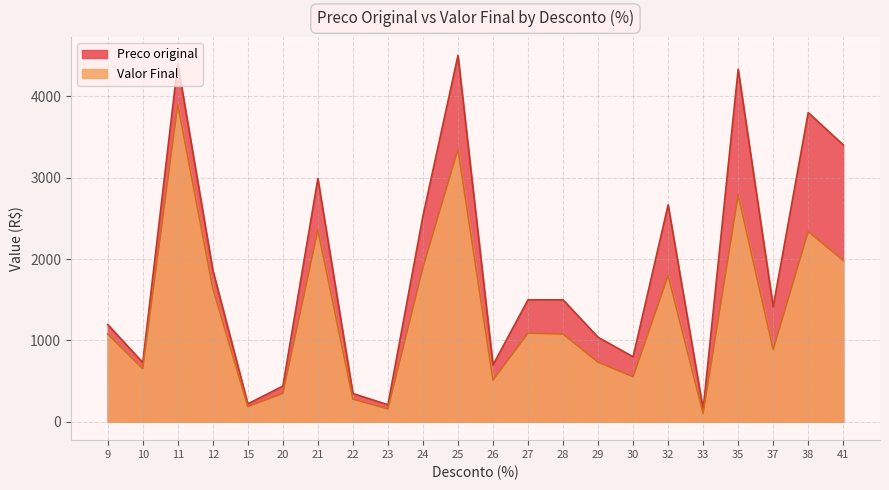

What is the sum of the Preco original values at 35 and 11?

8730